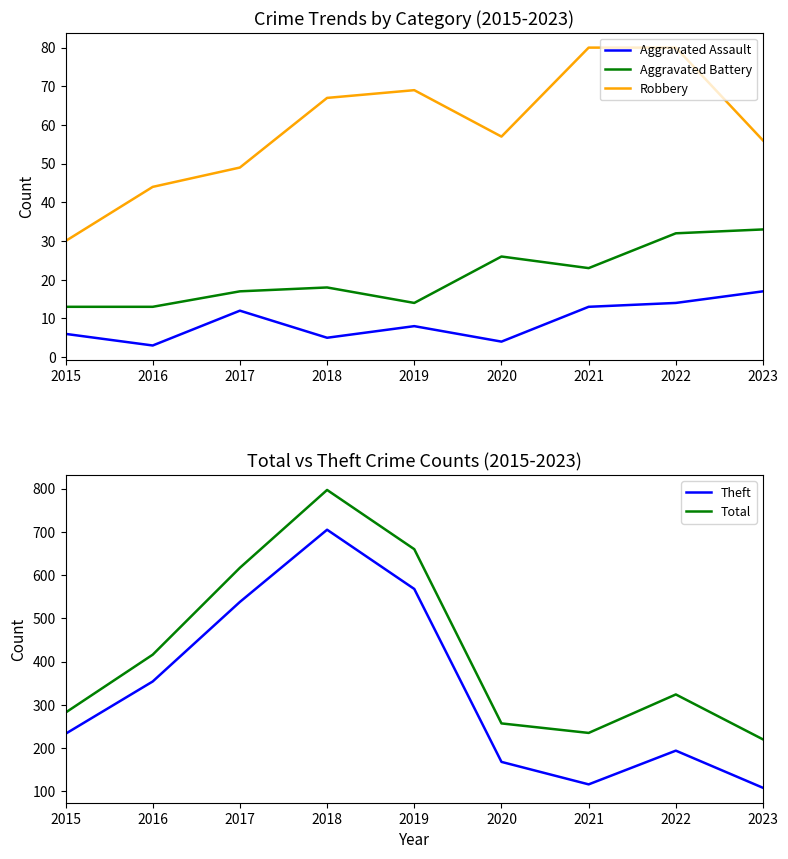

Where is the first local minimum for Total?

2021